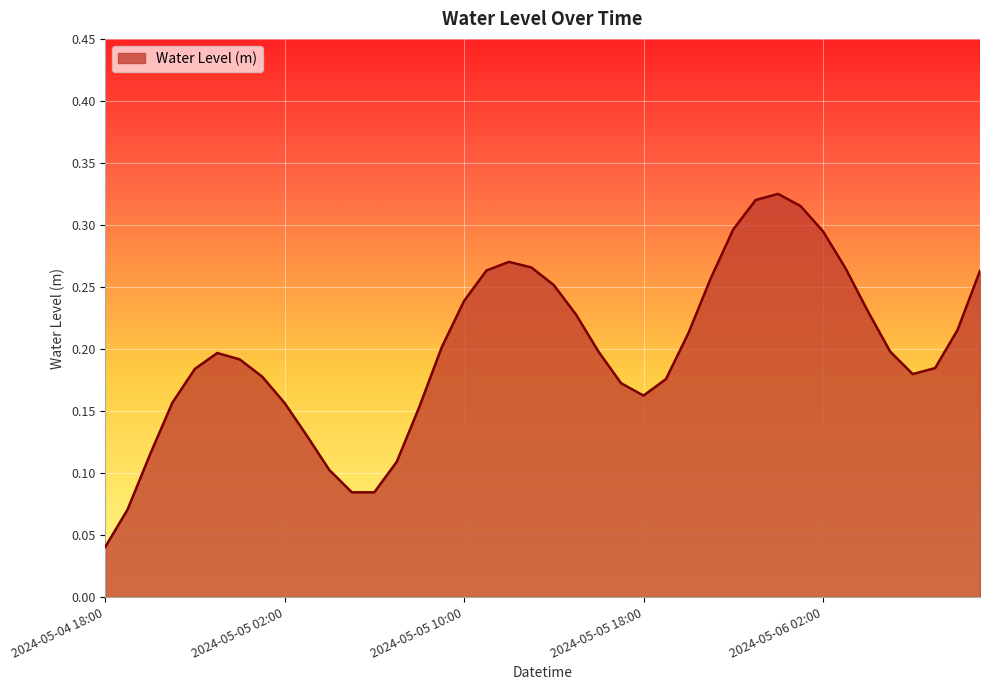

Where is the first local maximum?

2024-05-04 23:00